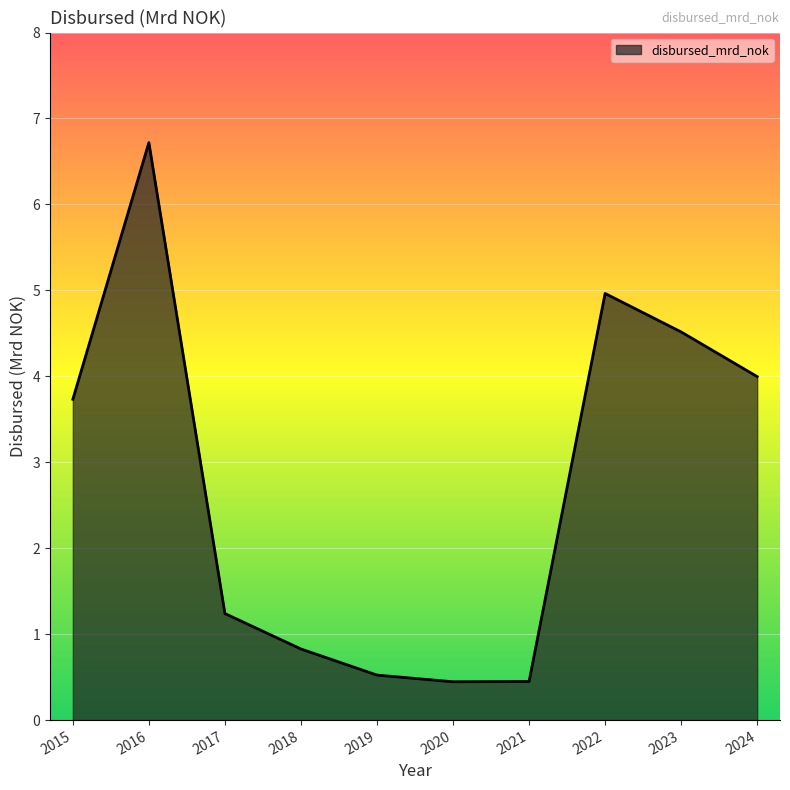

True or false: the data has more than 2 interior local peaks.

False